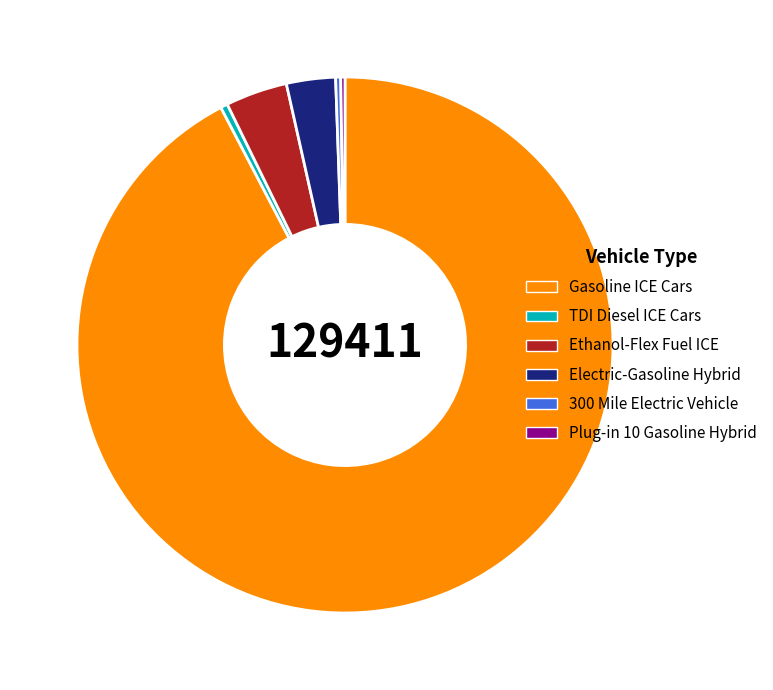

What is the largest slice in the pie chart?

Gasoline ICE Cars